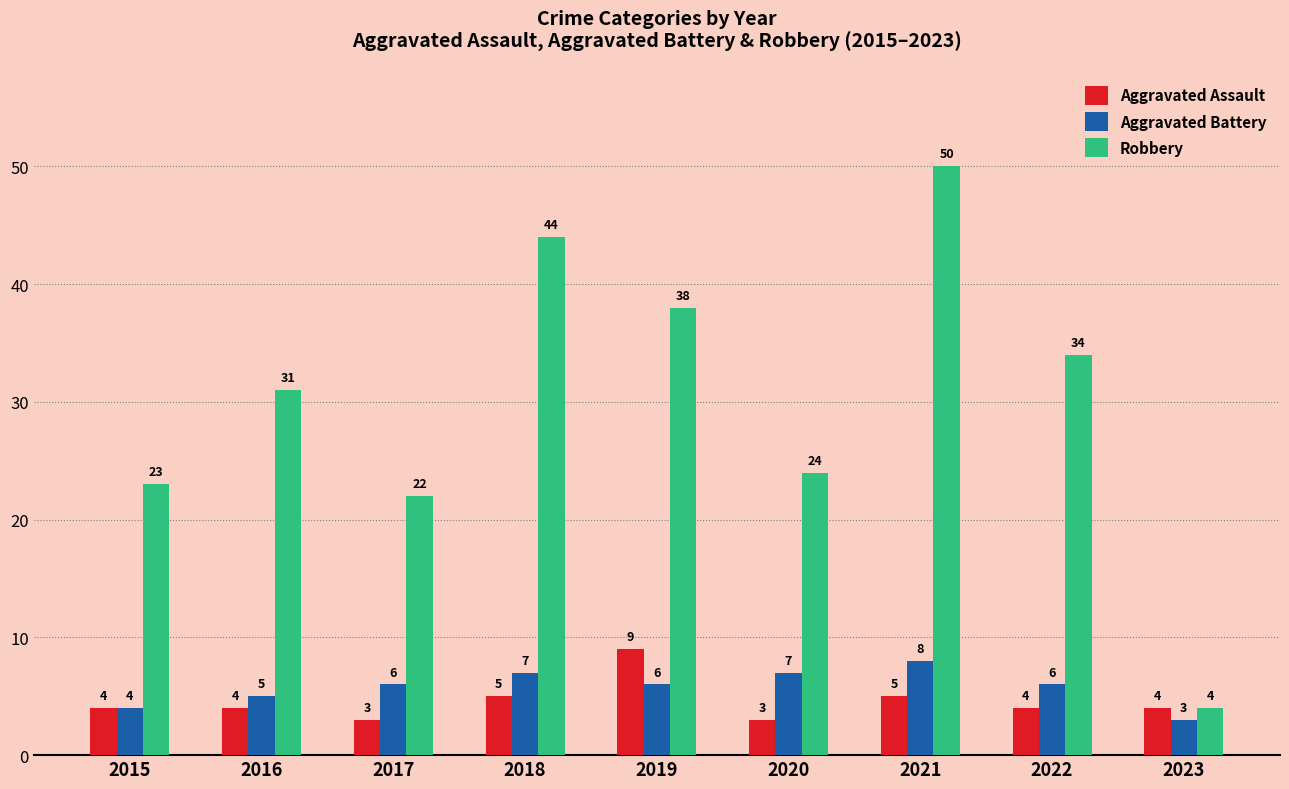

What is the average value of the Robbery series?

30